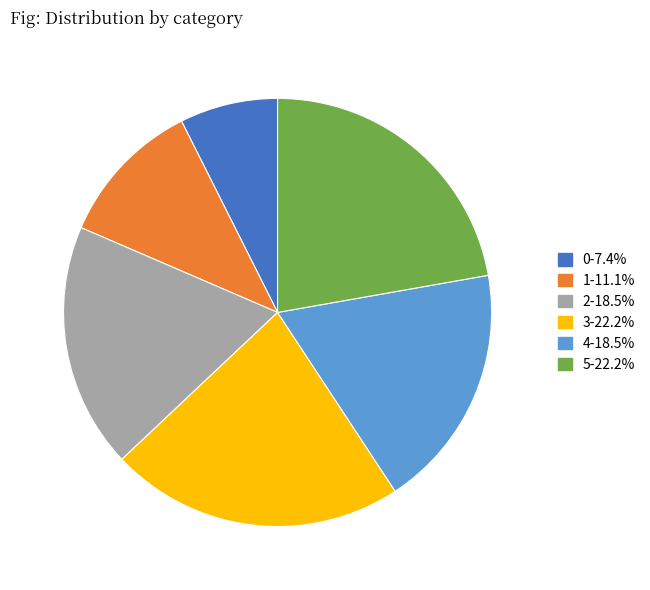

Is the sum of 3 and 1 greater than half?

No